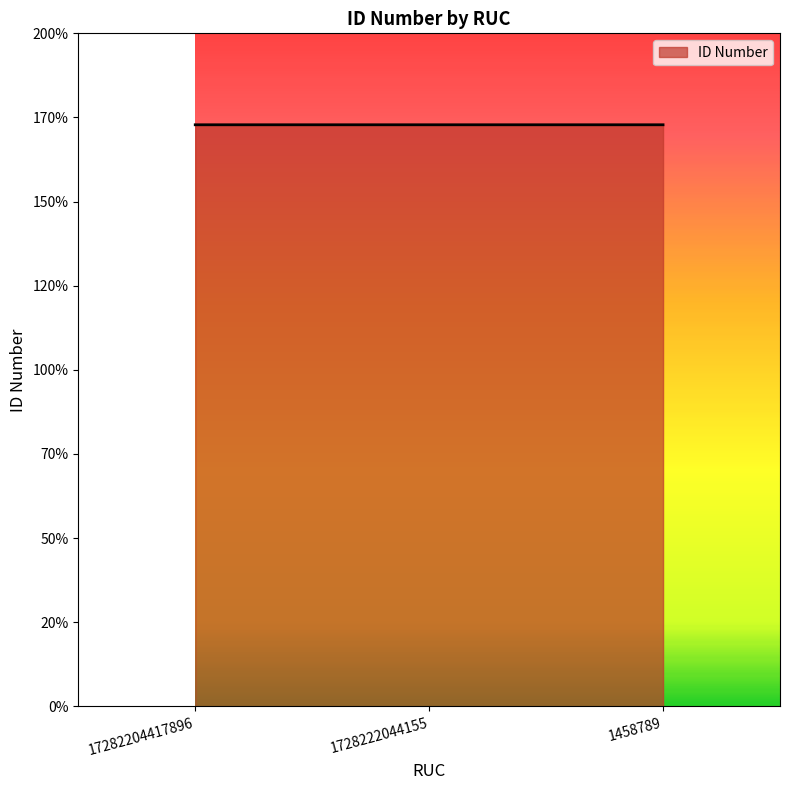

Does the chart have visible grid lines?

No